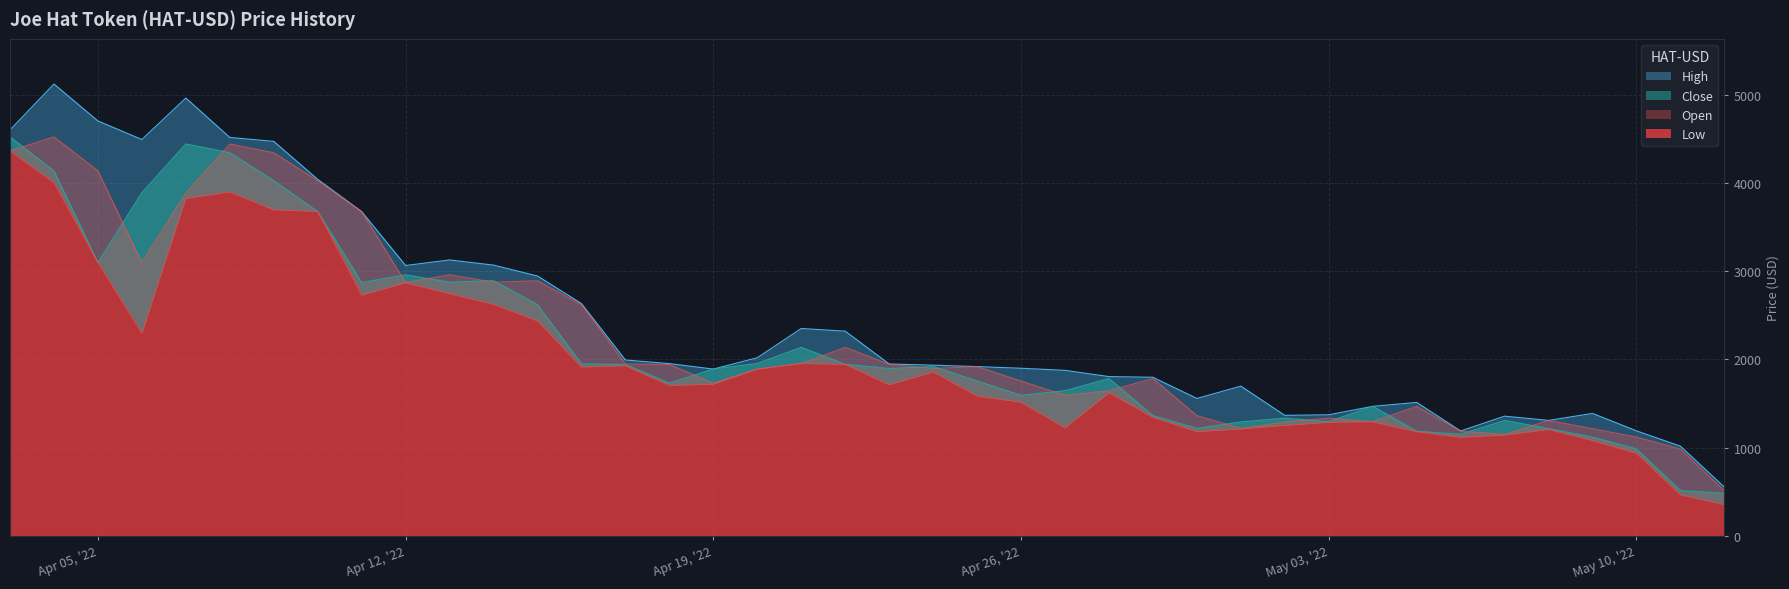

How many lines are shown in the chart?

4